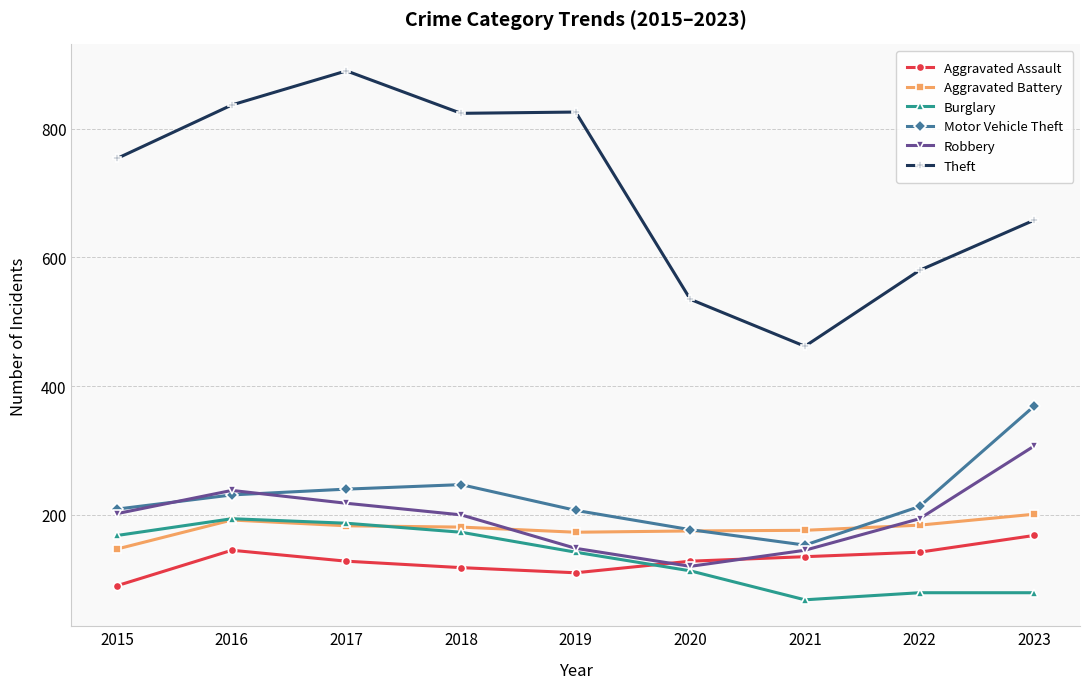

Where is the first local maximum for Aggravated Battery?

2016